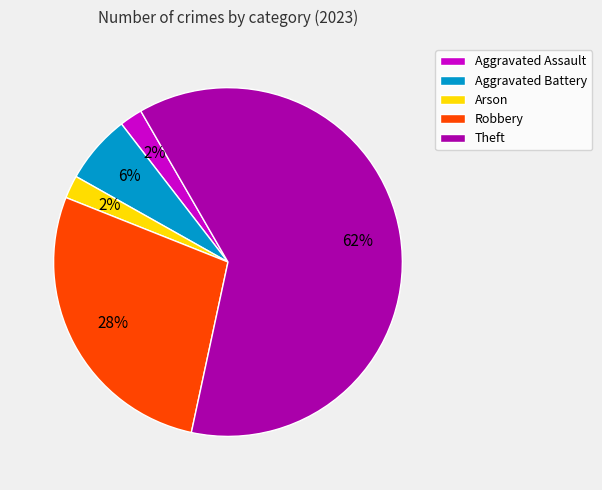

To the nearest percent, what is the combined percentage of Aggravated Assault and Arson?

4%